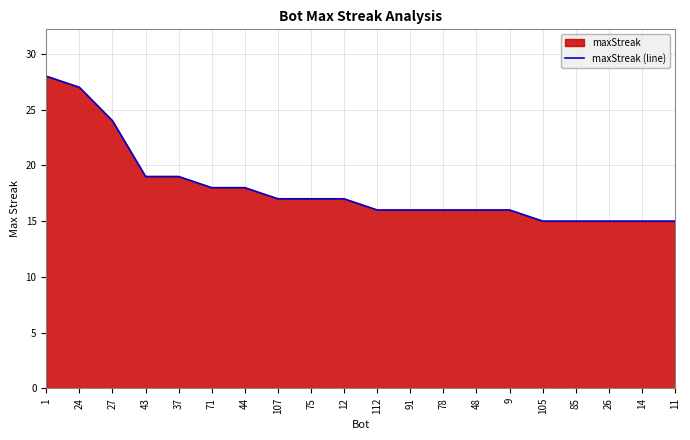

Reading left to right, what are all the values shown in this chart?

1=28	24=27	27=24	43=19	37=19	71=18	44=18	107=17	75=17	12=17	112=16	91=16	78=16	48=16	9=16	105=15	85=15	26=15	14=15	11=15